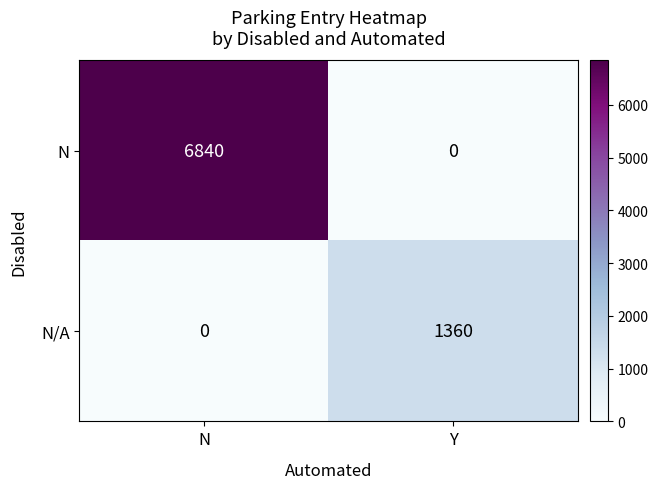

Reading left to right, list all the values displayed in this chart.

N: N=6840	Y=0
N/A: N=0	Y=1360